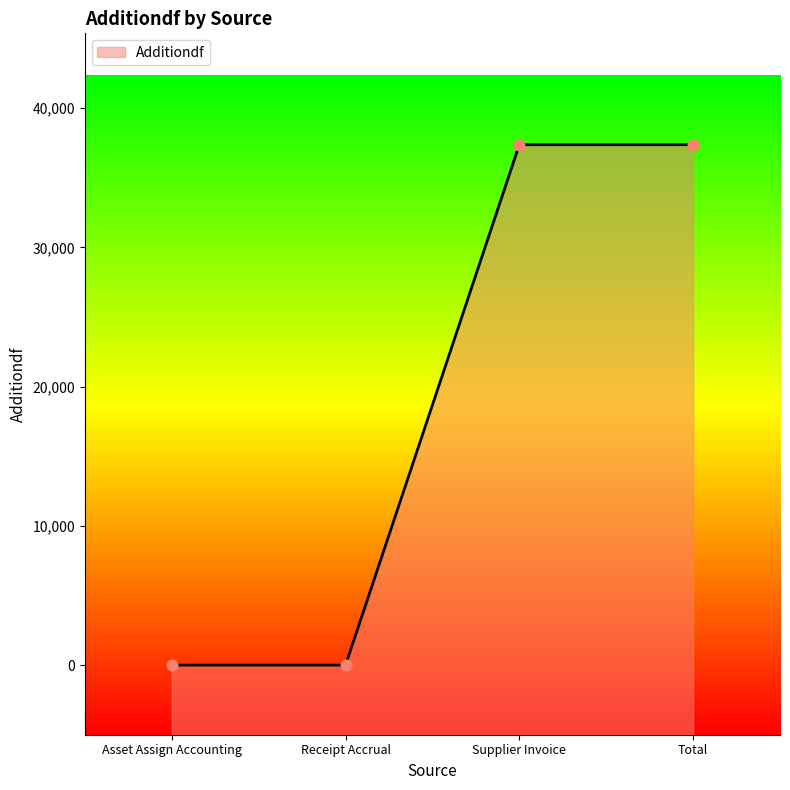

Which has a higher value, Asset Assign Accounting or Receipt Accrual?

Asset Assign Accounting